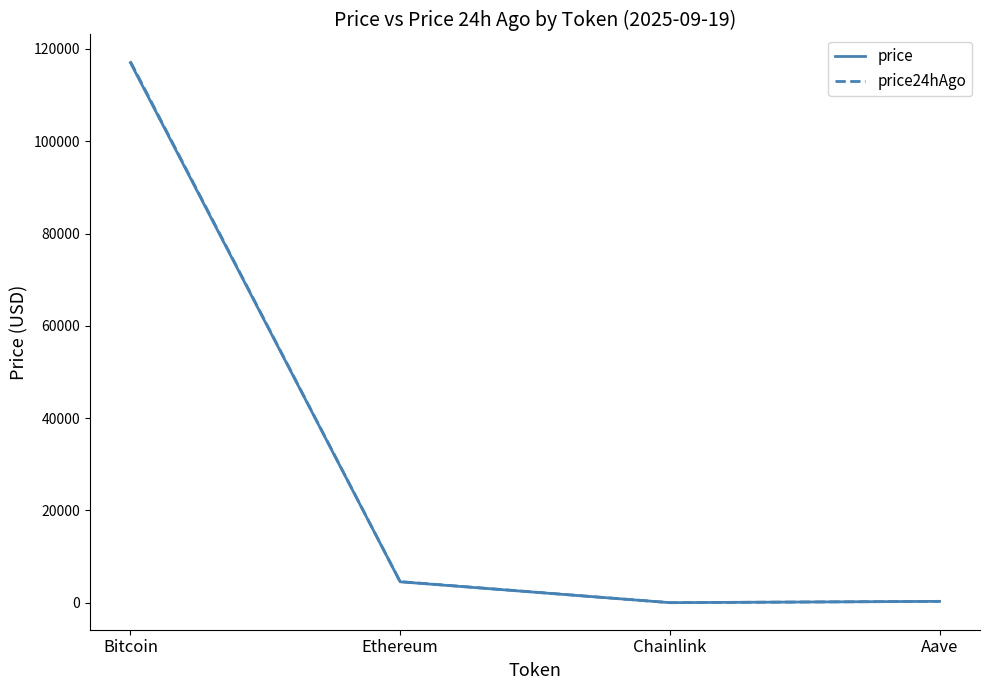

Where is the first local minimum for price24hAgo?

Chainlink